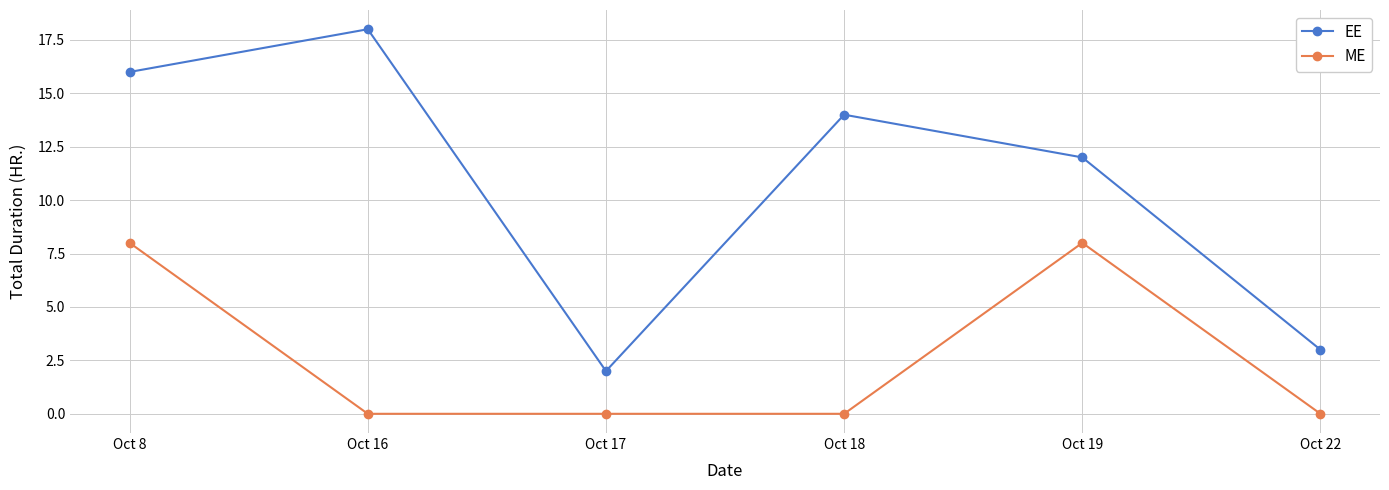

The ME series shows -4 at Oct 16. True or false?

False